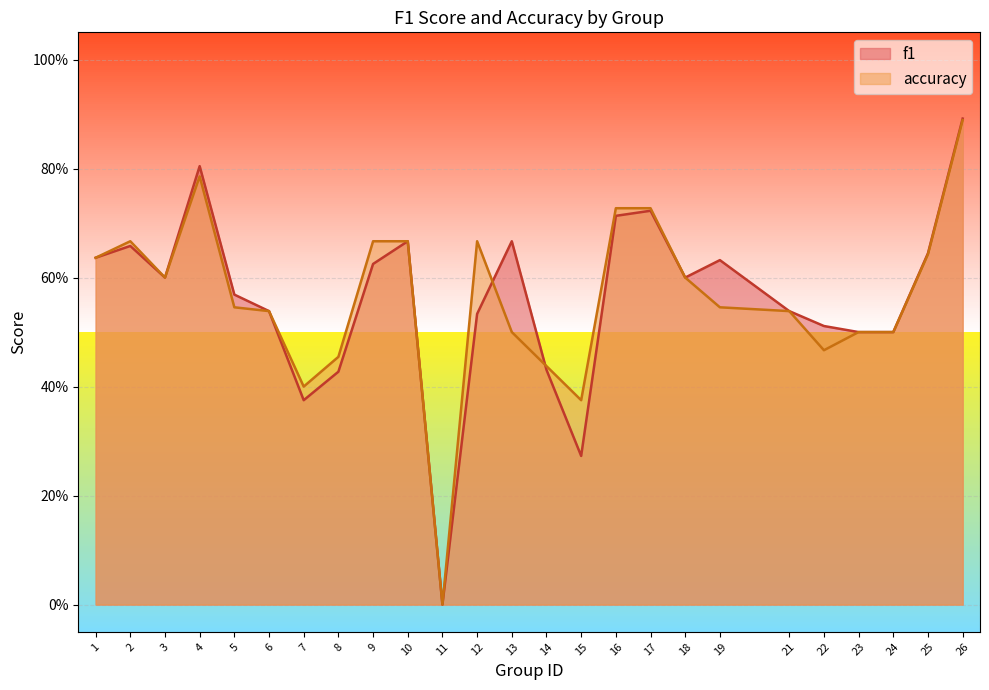

In accuracy, how many points are lower than both neighbors (excluding endpoints)?

5